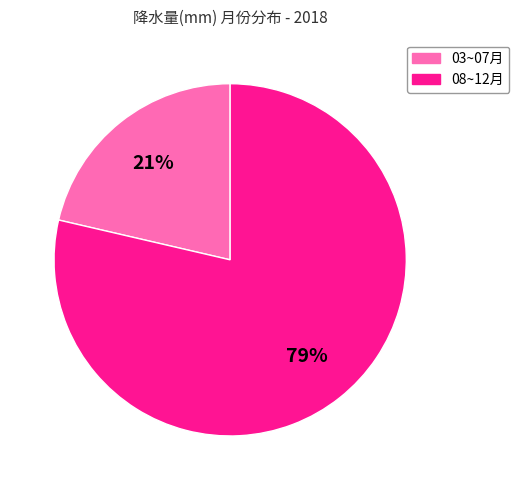

To the nearest percent, what is the average slice percentage?

50%